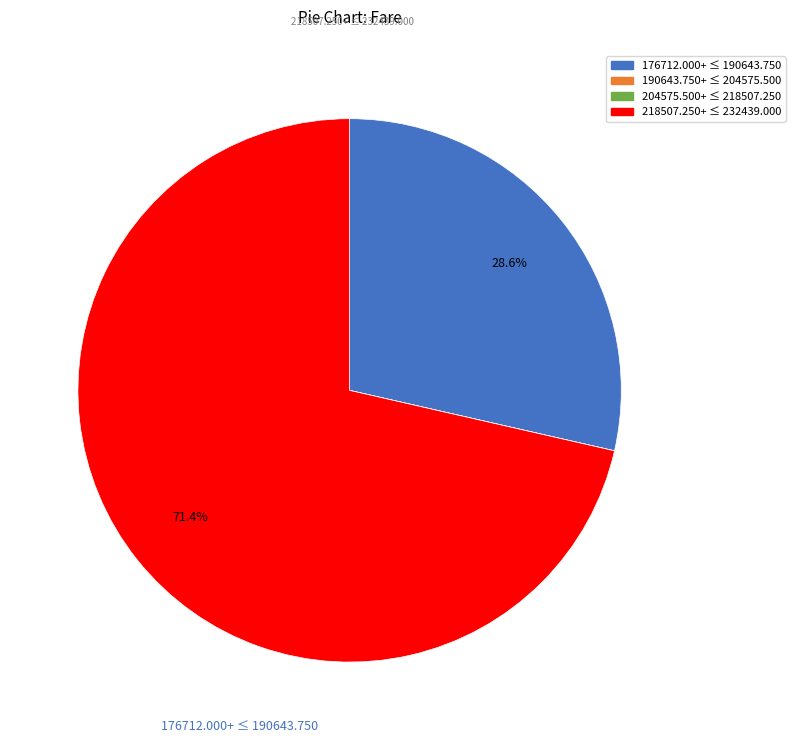

Does any single category account for the majority?

Yes